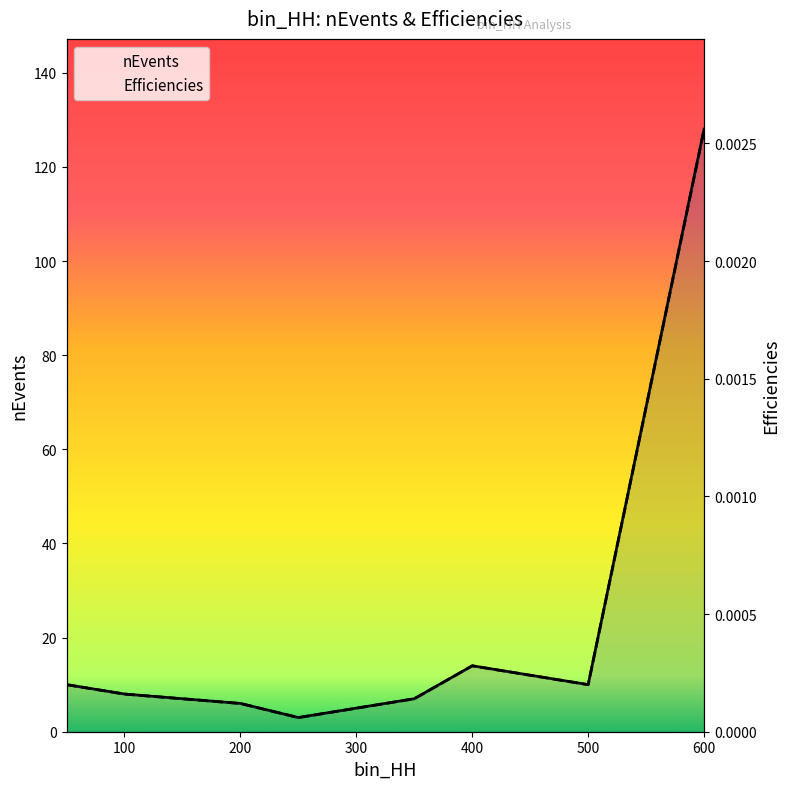

Which series has the largest total across all categories?

nEvents